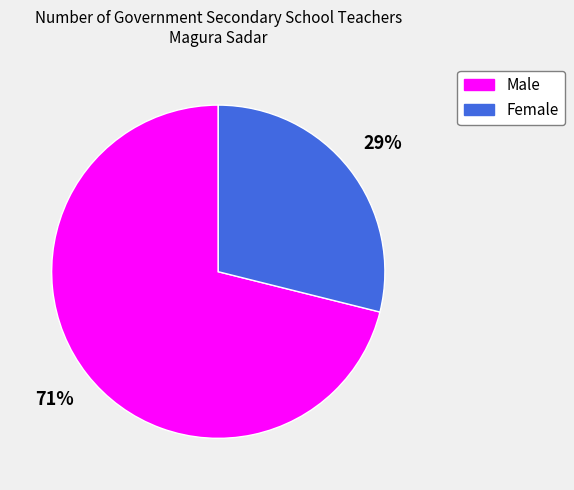

What is the ratio of the value at Female to the value at Male?

0.4